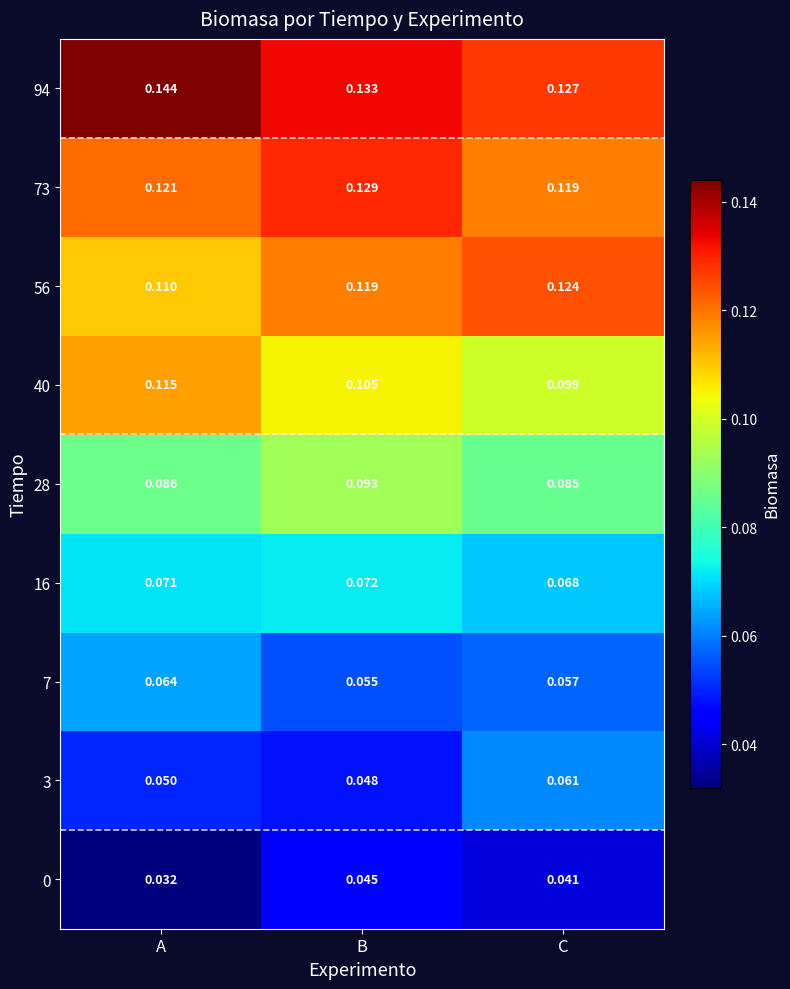

Rank the categories by 16 value from lowest to highest.

C, A, B